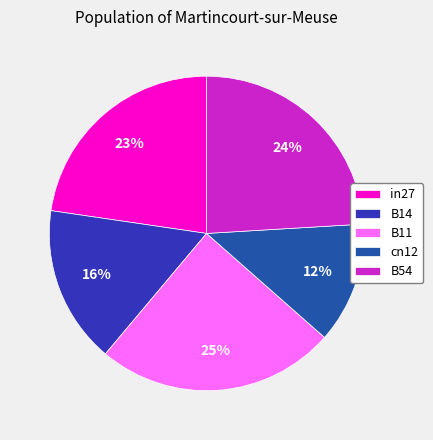

Which category has the smallest portion of the pie?

cn12